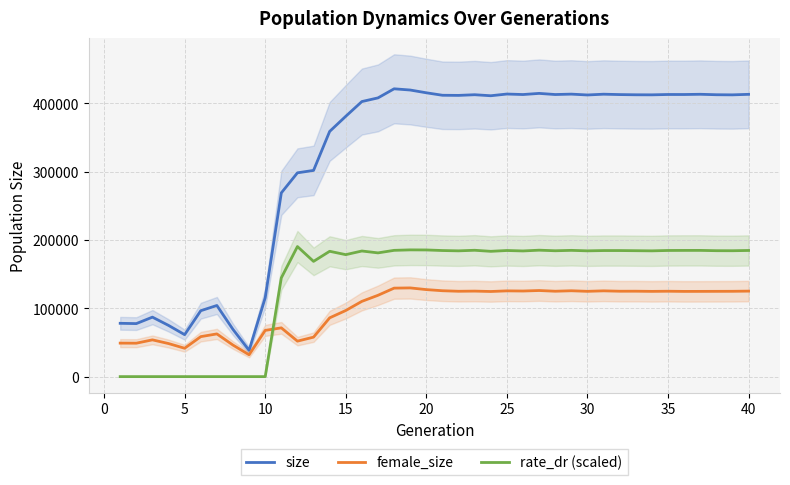

How many lines are shown in the chart?

3